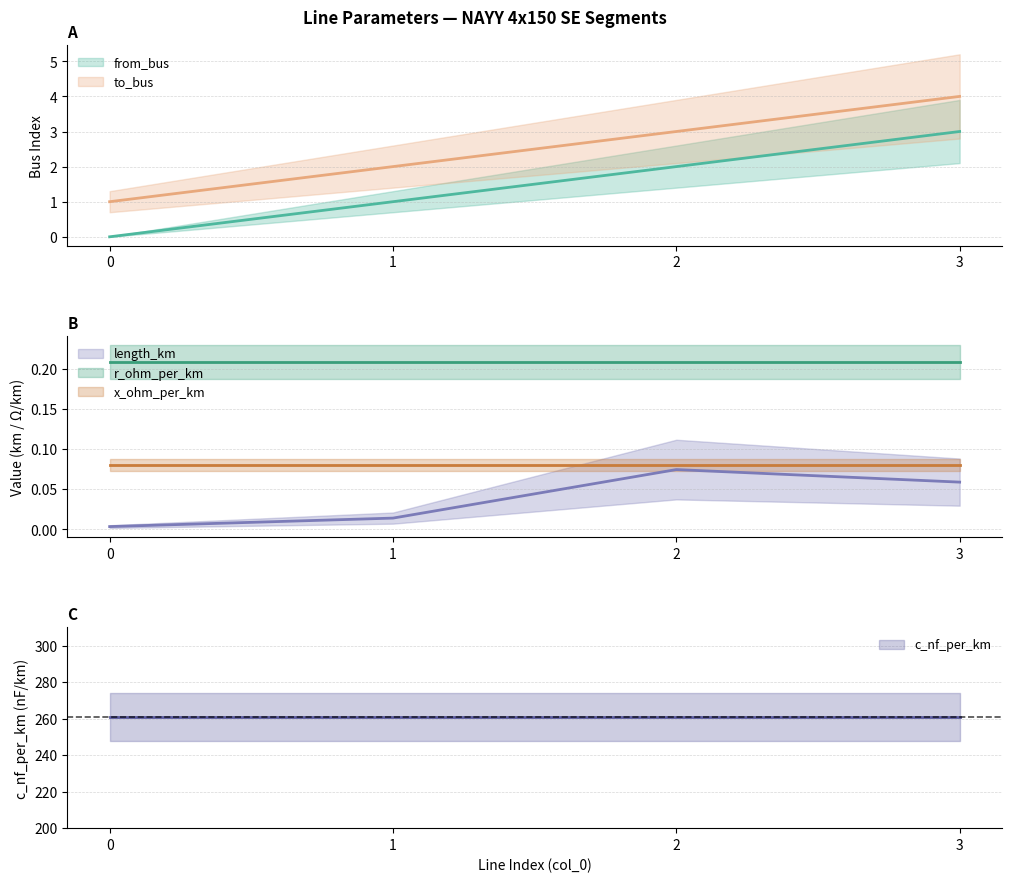

True or false: to_bus and length_km intersect in this chart.

False